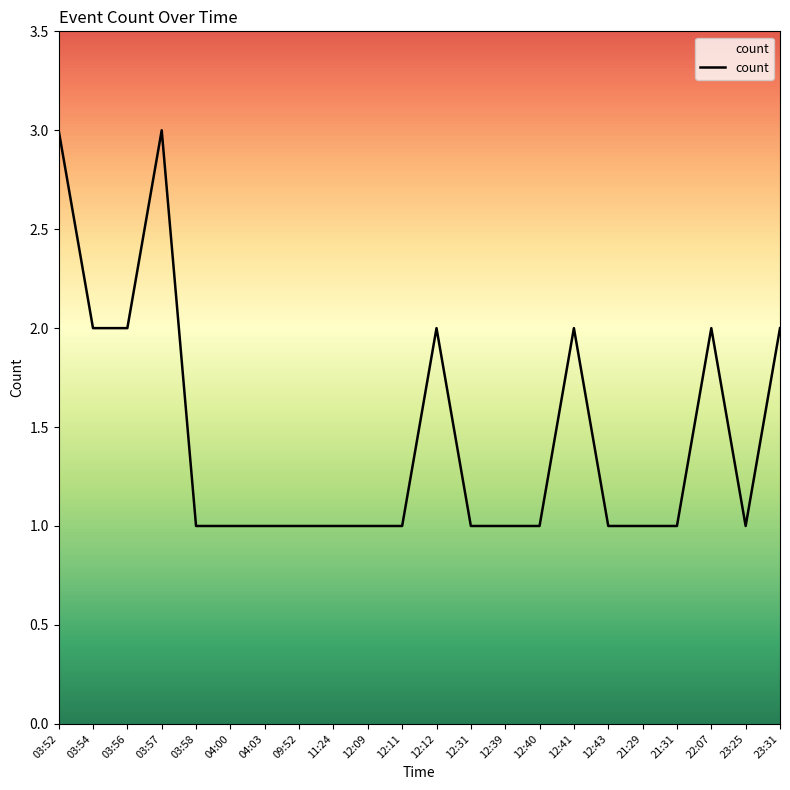

What is the maximum value shown in the chart?

3